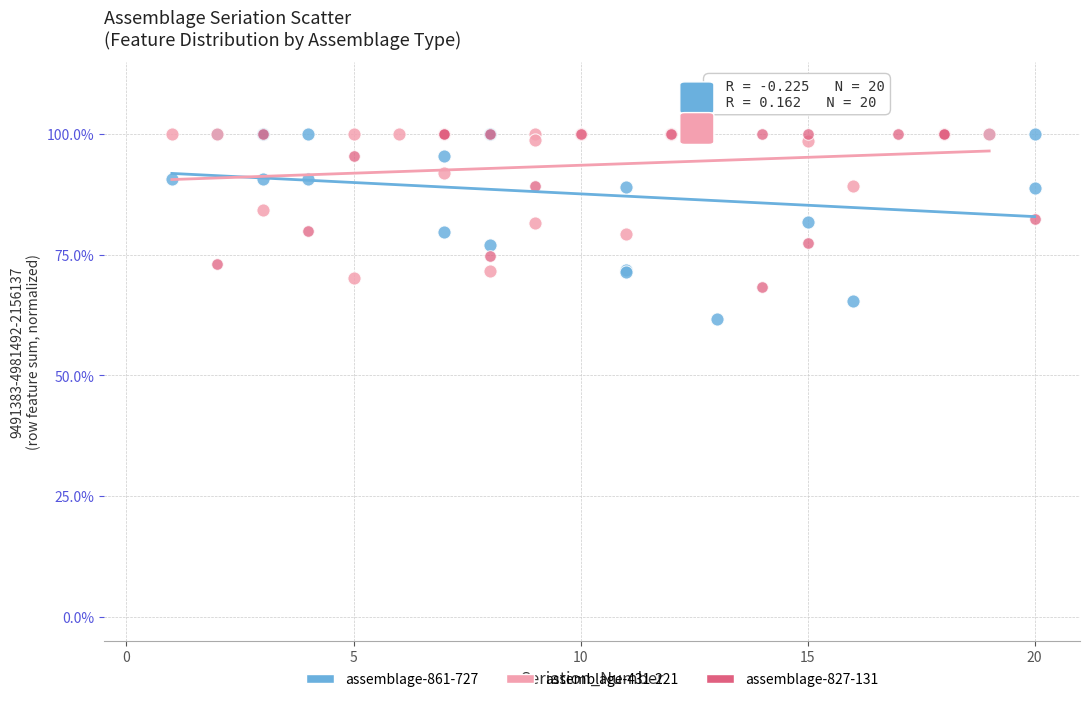

Which series has the widest spread of Y values?

assemblage-861-727